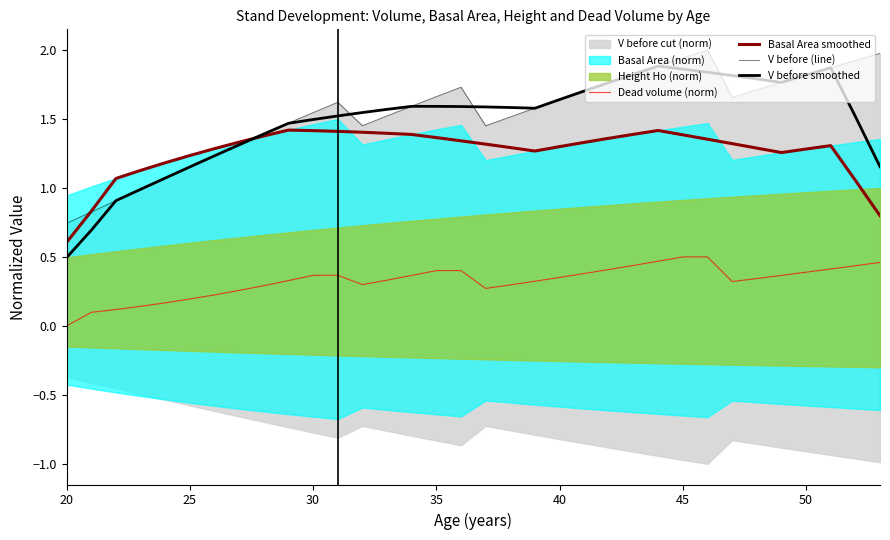

True or false: Basal Area smoothed and V before smoothed intersect in this chart.

True